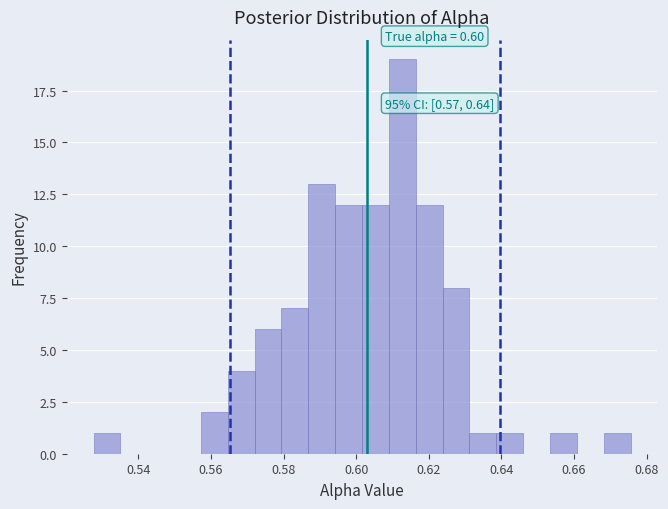

Around what value on the x-axis is the tallest bar? Give the approximate position of its centre, as read against the axis.

0.612